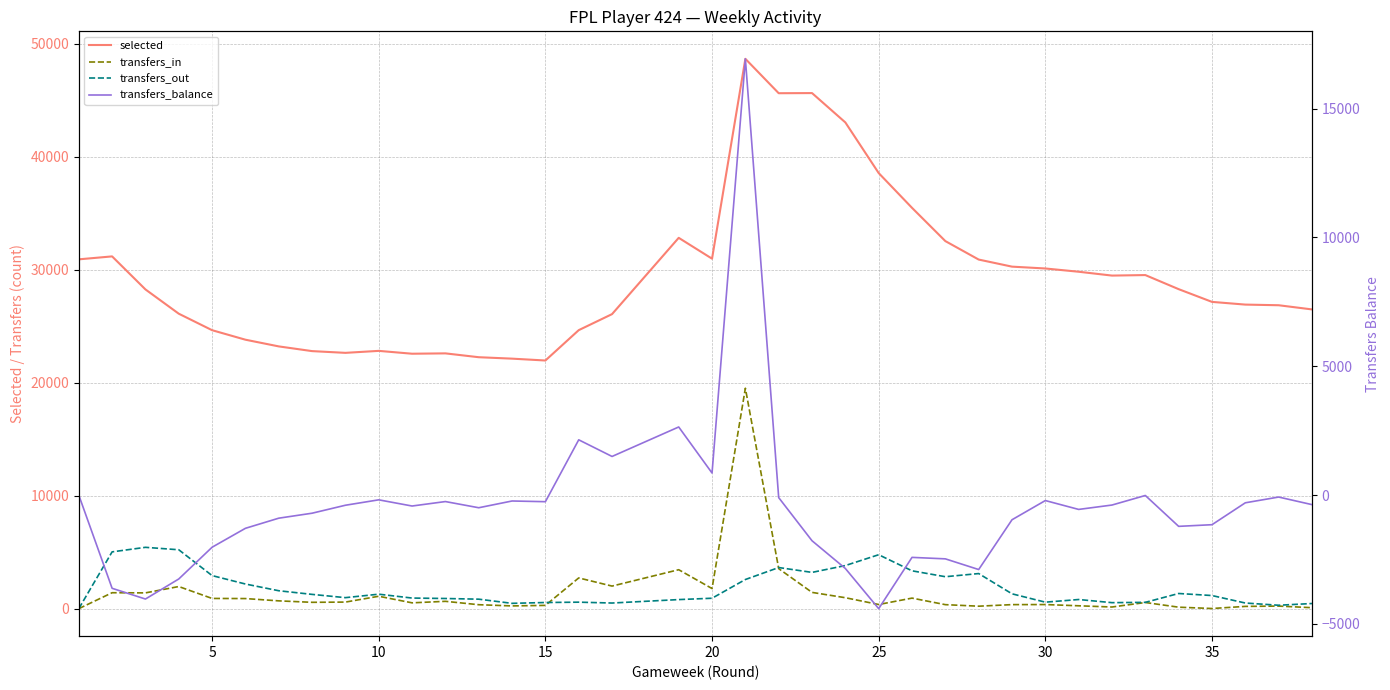

True or false: transfers_in and selected intersect in this chart.

False